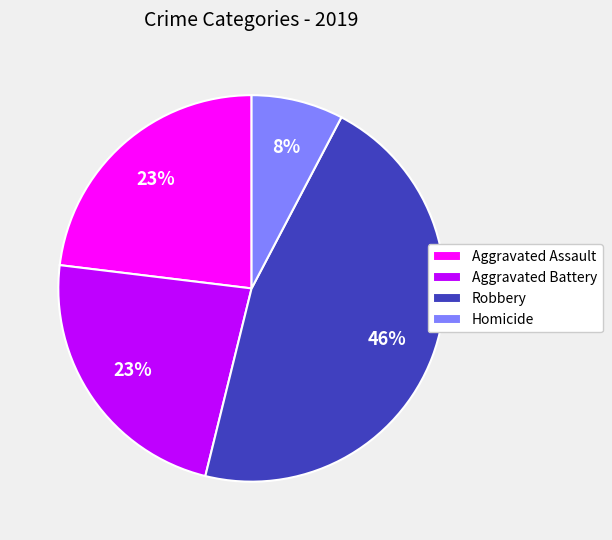

What is the smallest slice in the pie chart?

Homicide